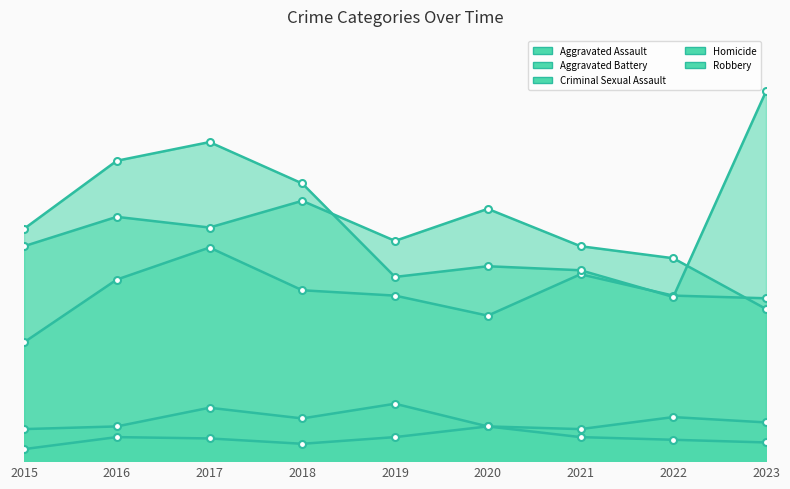

What is the average value of the Criminal Sexual Assault series?

31